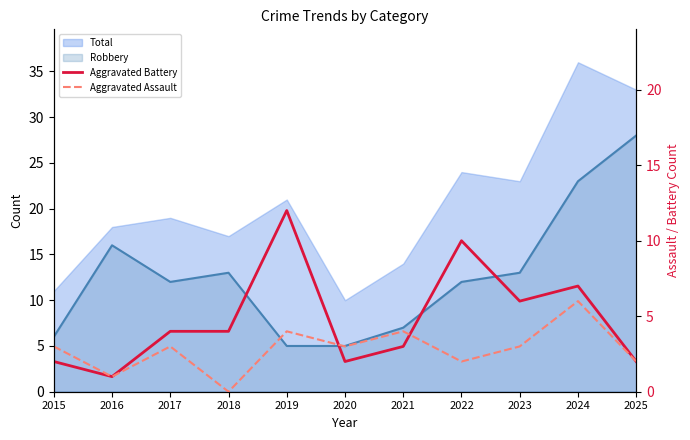

What is the value of the Aggravated Assault point at the 6th from the left?

3